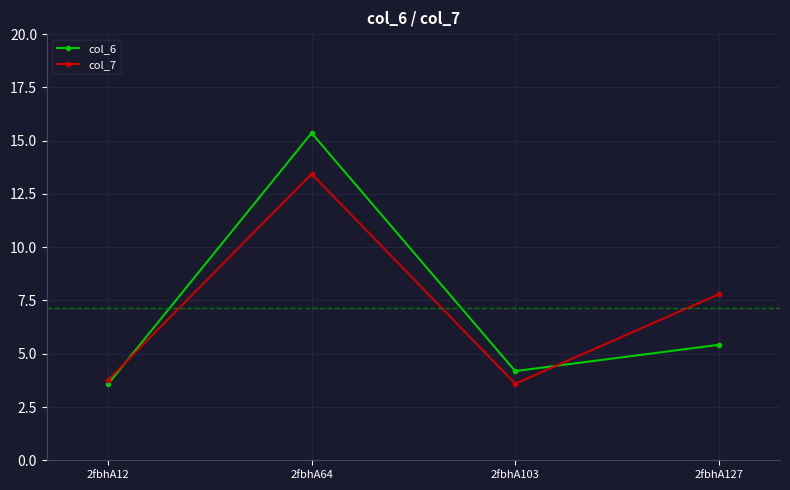

How many categories are shown in the chart?

4